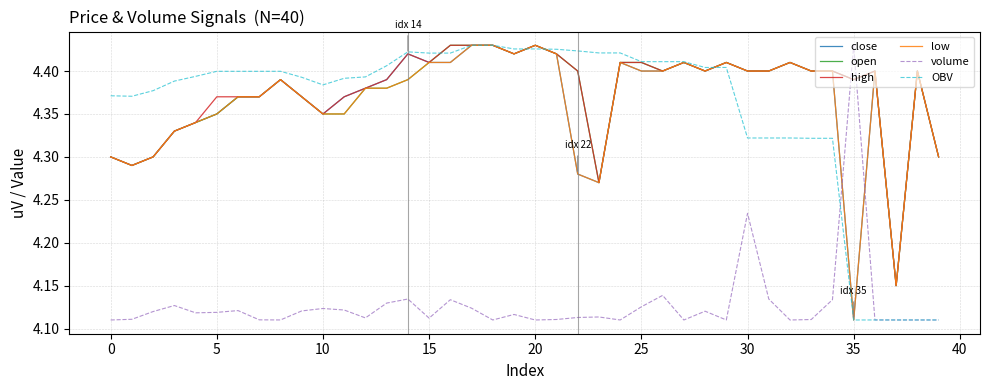

How many intersections are there between volume and close?

2